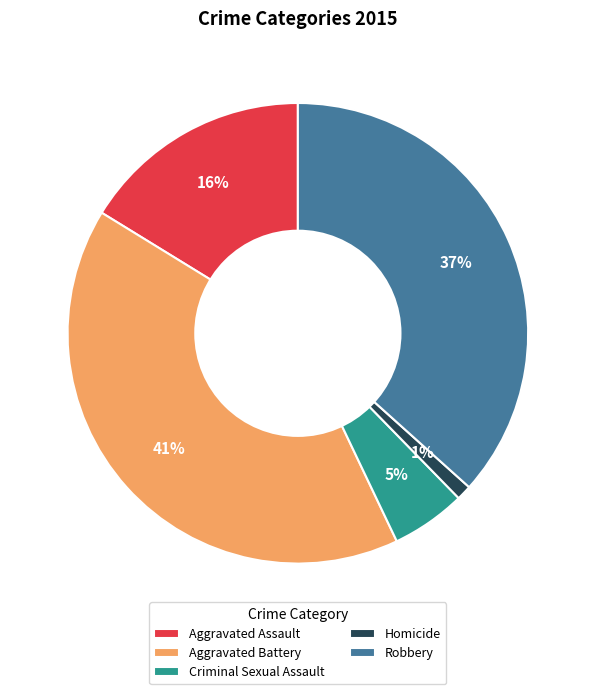

Is there any slice that represents more than half of the pie?

No